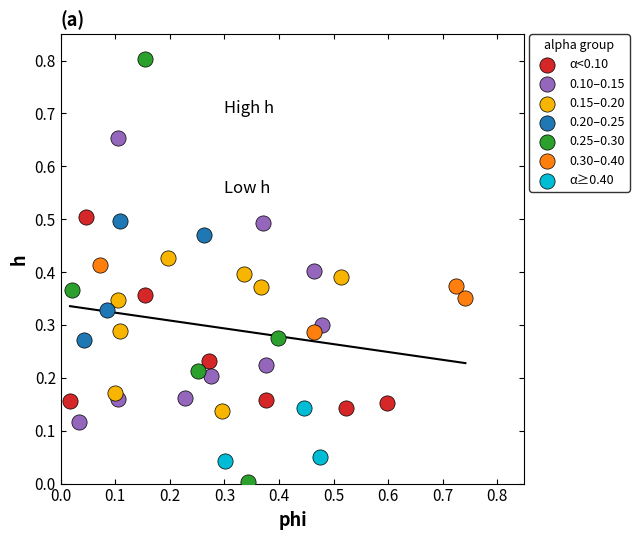

Which series contains the lowest Y value?

0.25–0.30